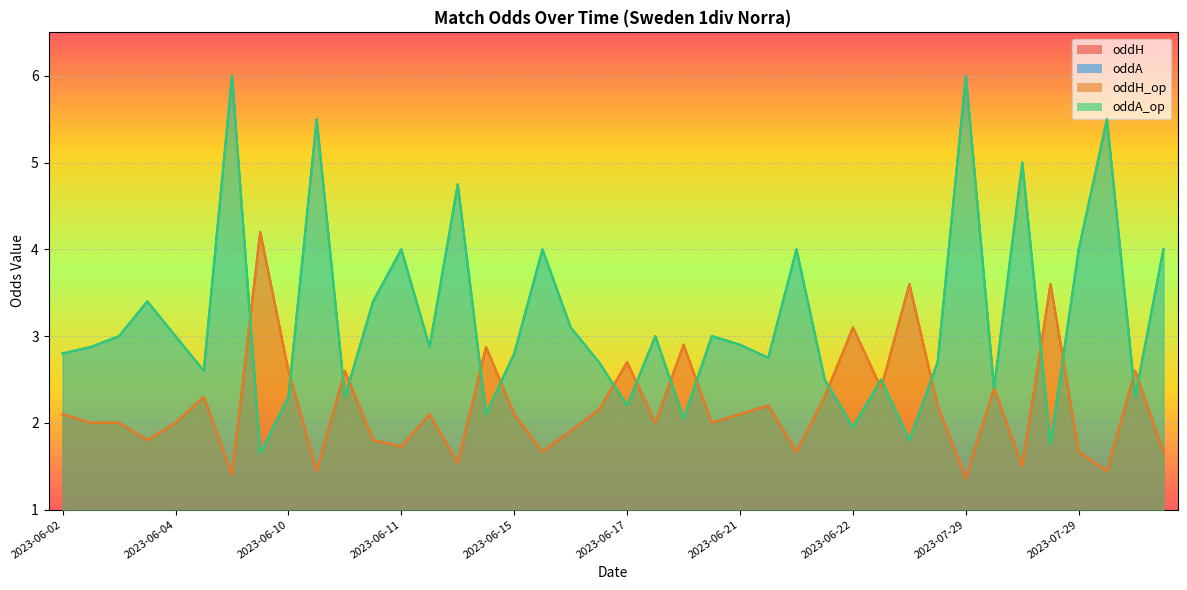

How many data points in oddH are above 2?

21